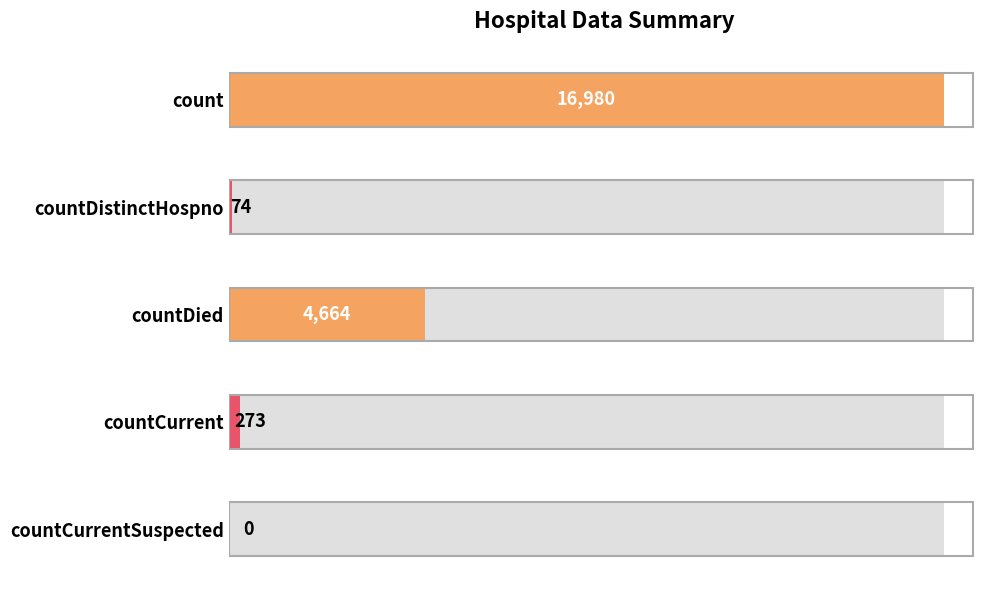

What is the greatest value displayed?

16980